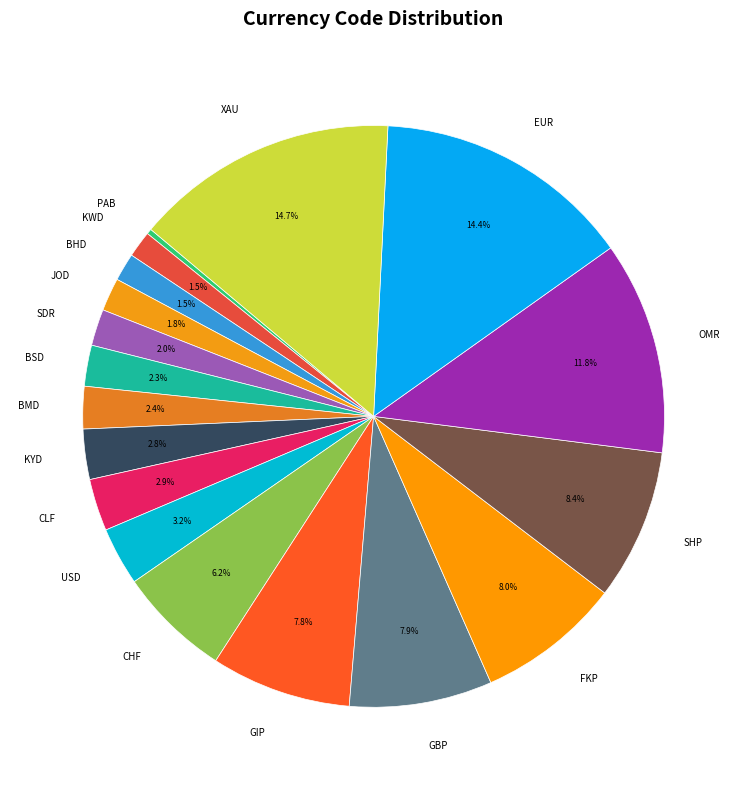

What portion of the pie excludes CHF?

93.8%